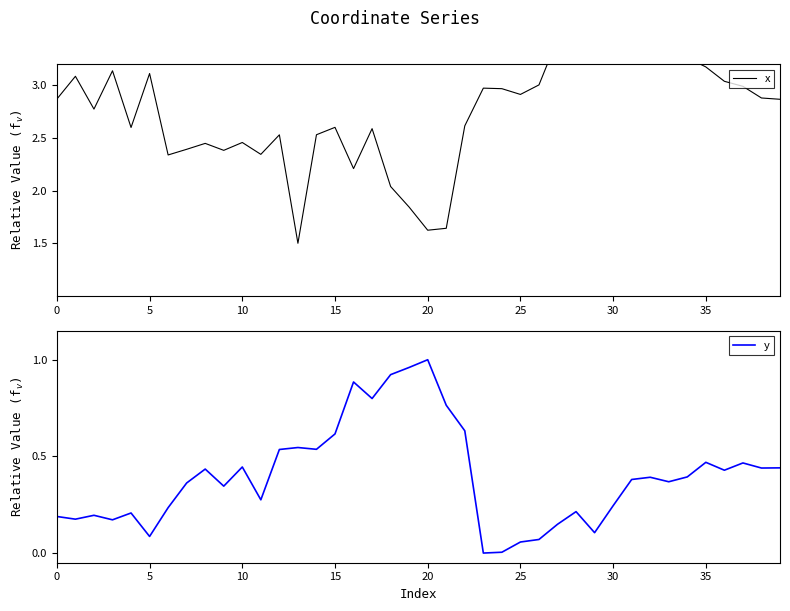

How many lines are shown in the chart?

2